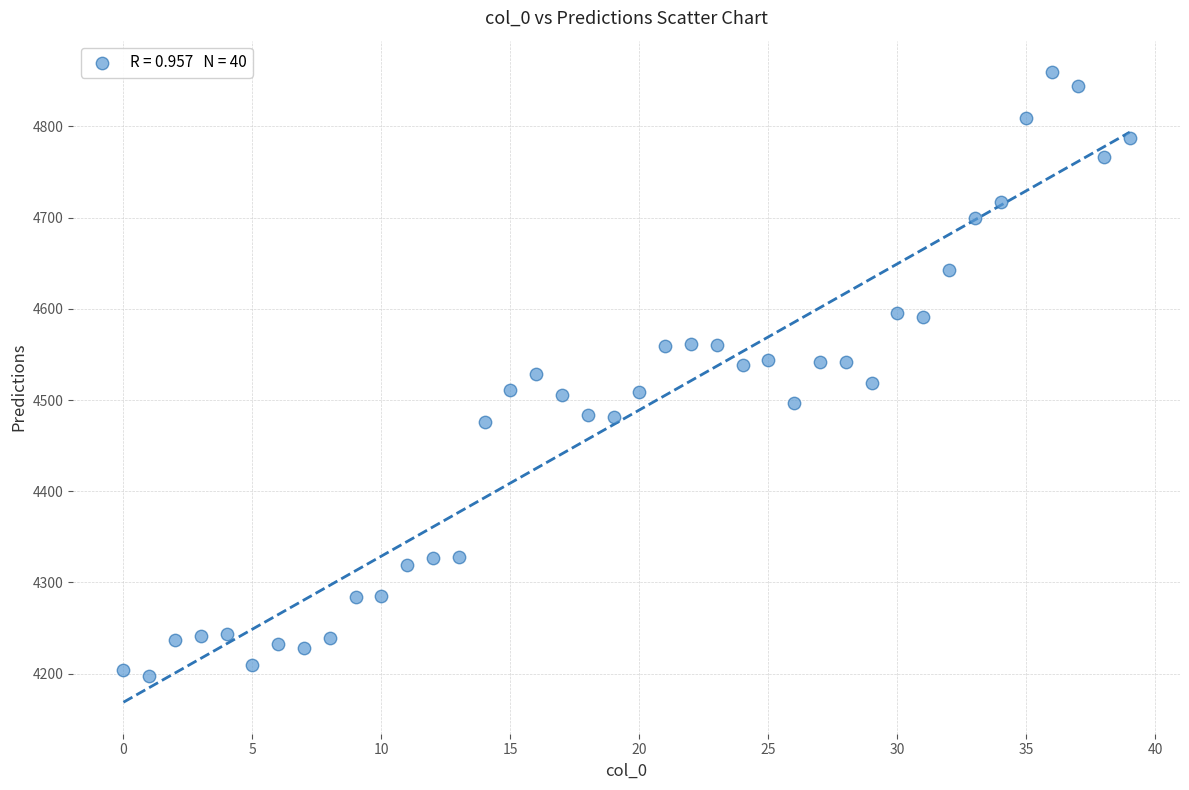

What is the range of Y values (max minus min)?

661.4